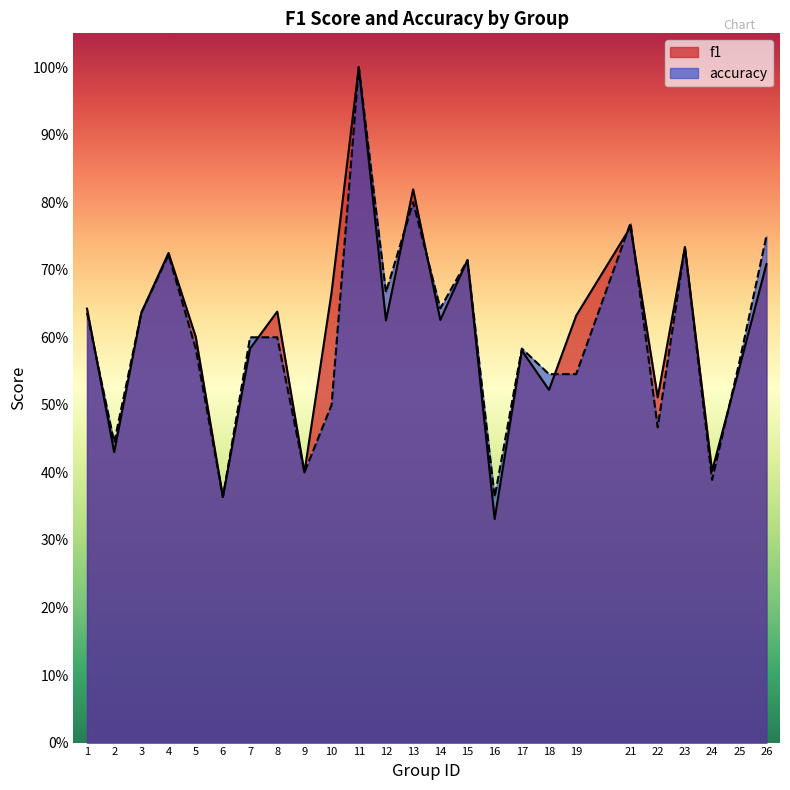

True or false: f1 has a value of 0.6 at 14.

True